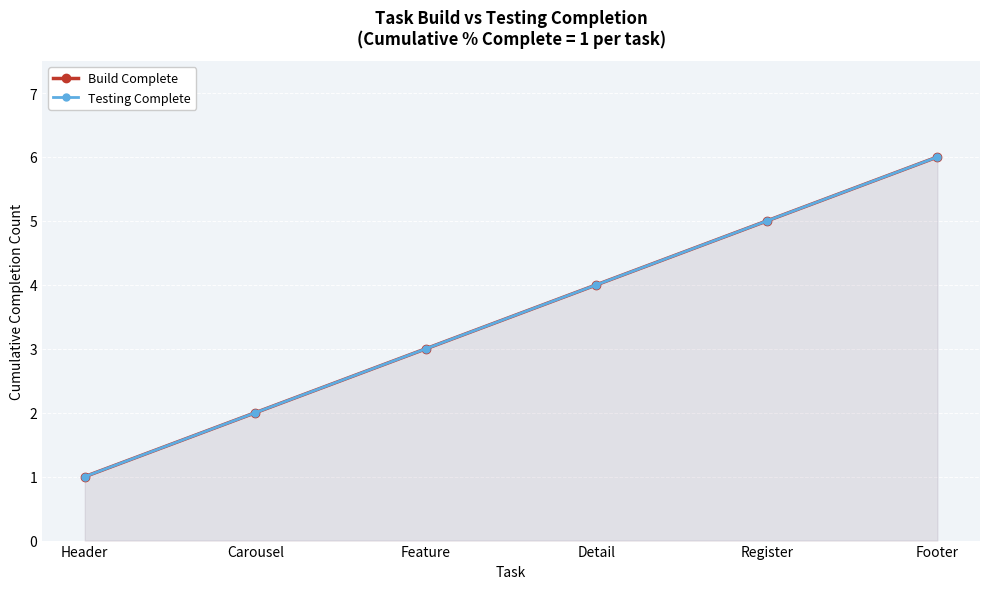

How many Testing Complete values are between 2 and 5?

4